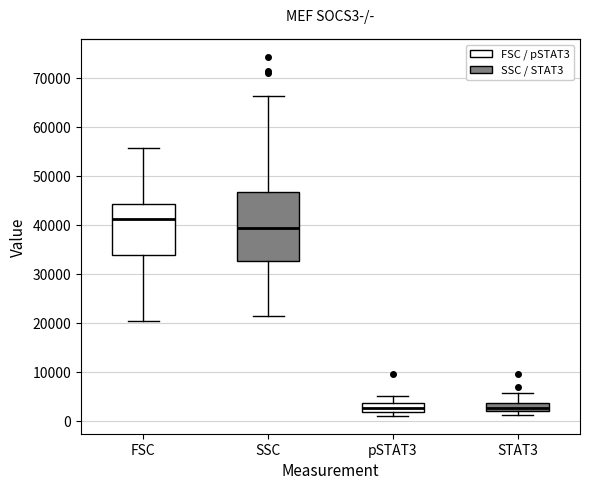

Where is the upper edge of the box for SSC on the y-axis? The values are not printed on the chart, so give them approximately, as read against the axis.

47000